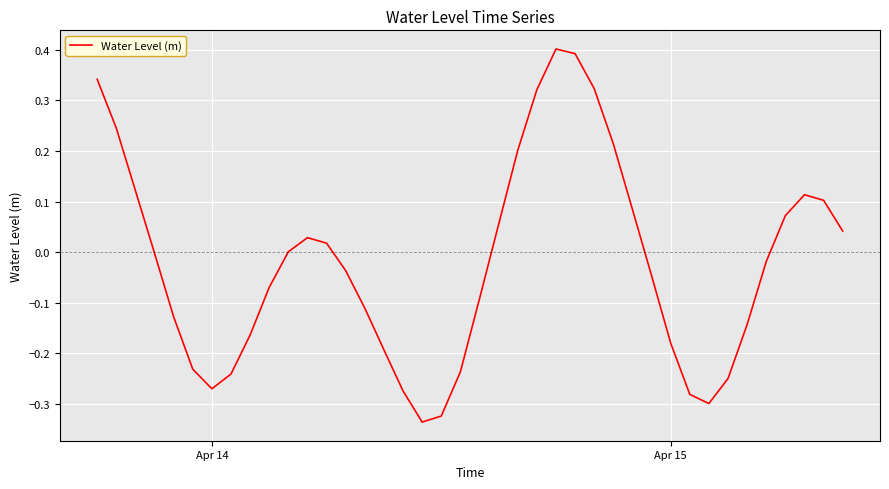

What is the maximum value shown in the chart?

0.4